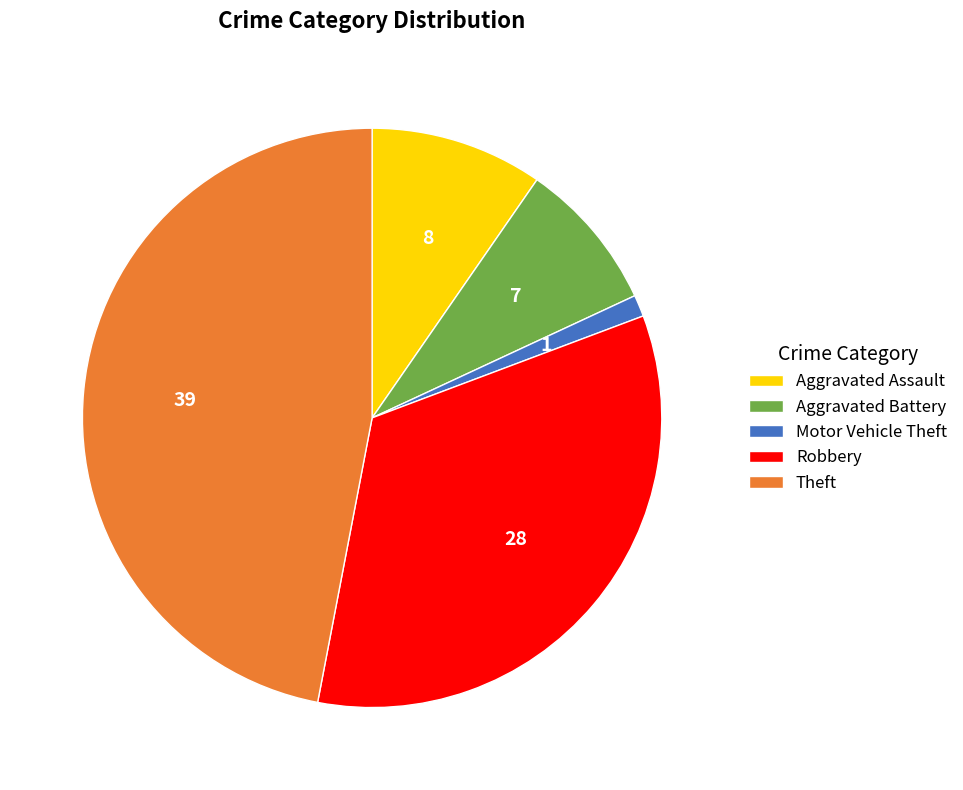

Combined, do Theft and Aggravated Battery account for over 50%?

Yes